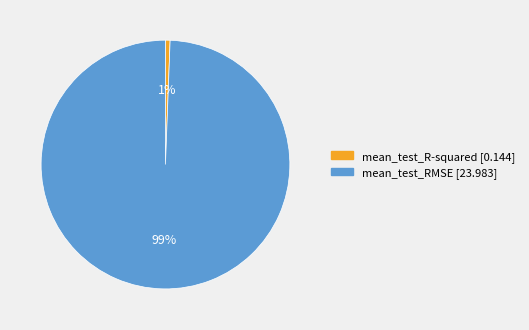

To the nearest percent, what is the average slice percentage?

50%